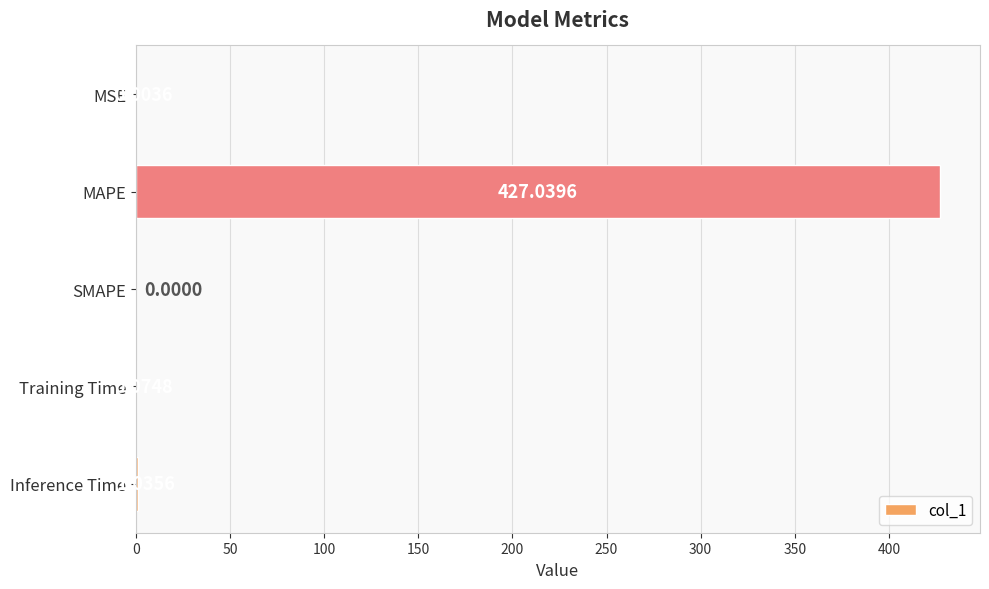

How many positive values are there?

4